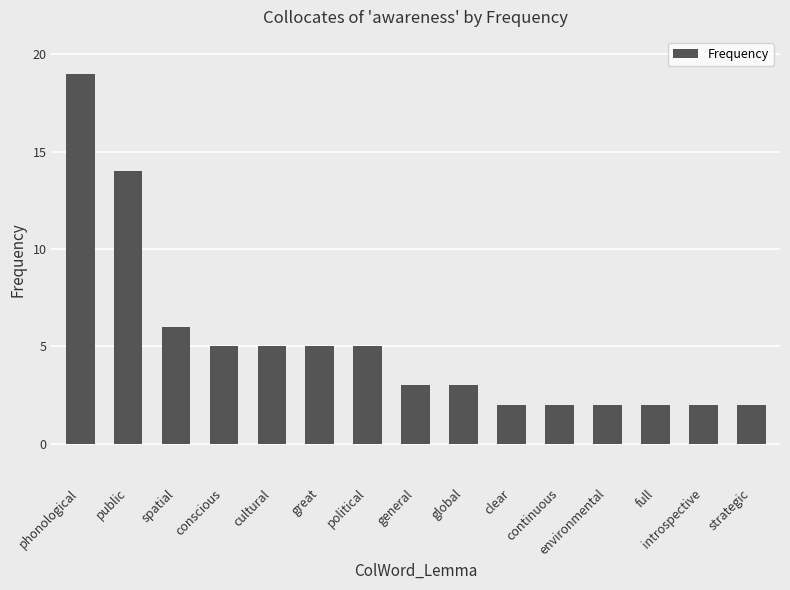

What is the maximum value shown in the chart?

19